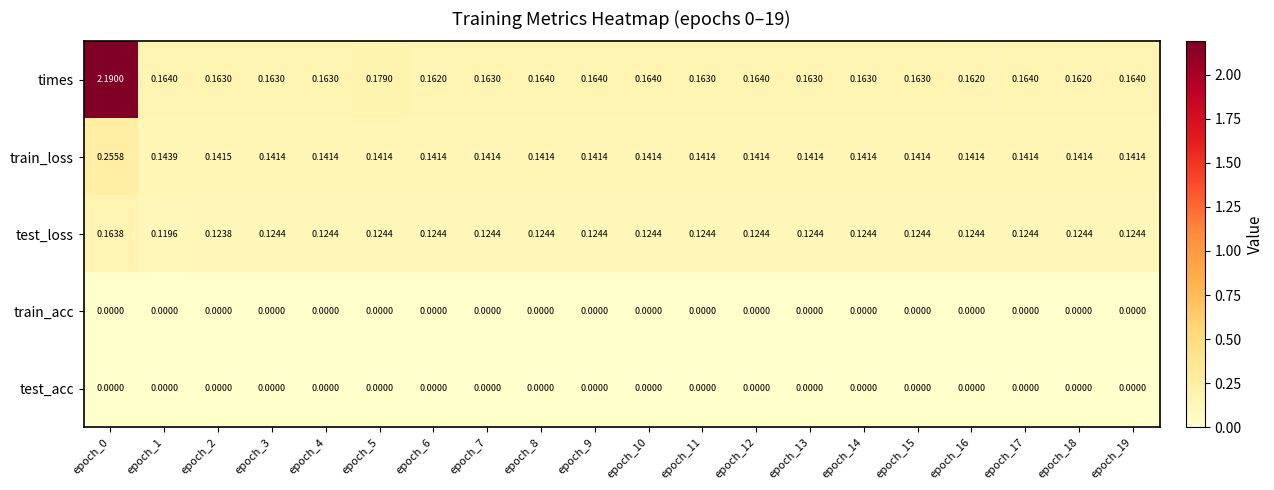

Which series has the largest total across all categories?

times